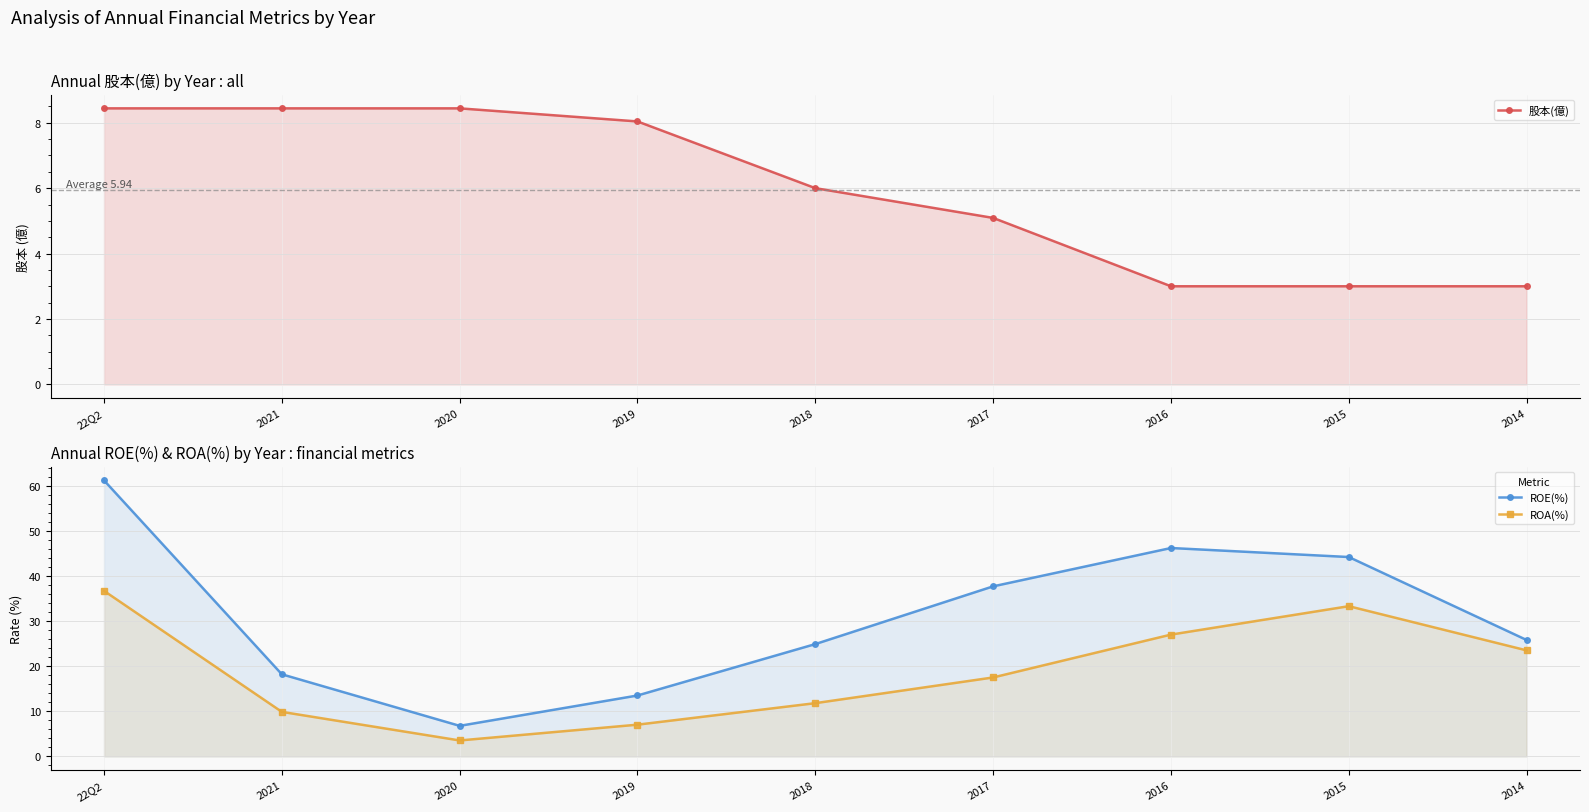

What is the minimum value for 股本(億)?

3.0